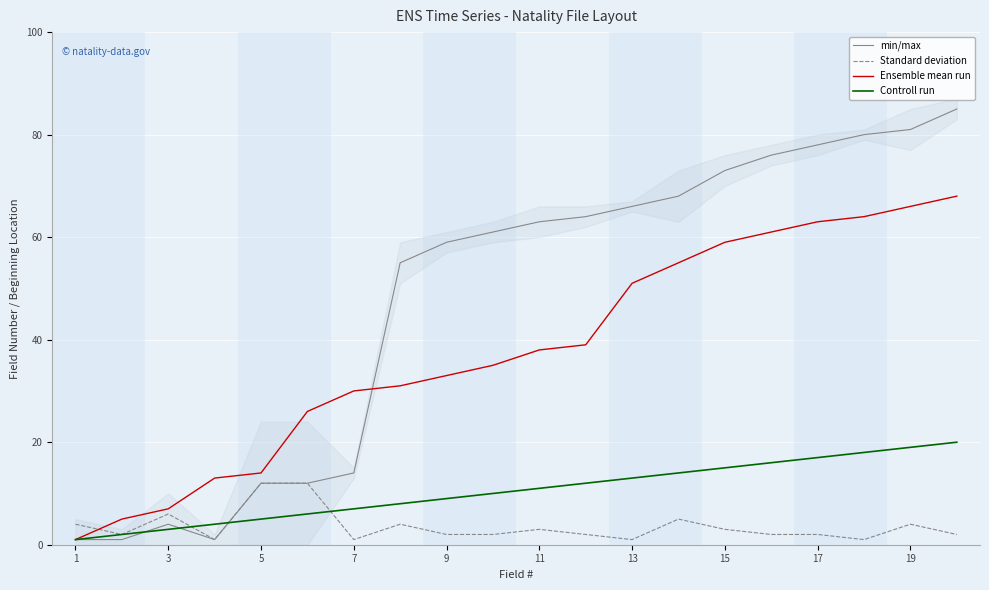

The Controll run series shows 8 at 17. True or false?

False